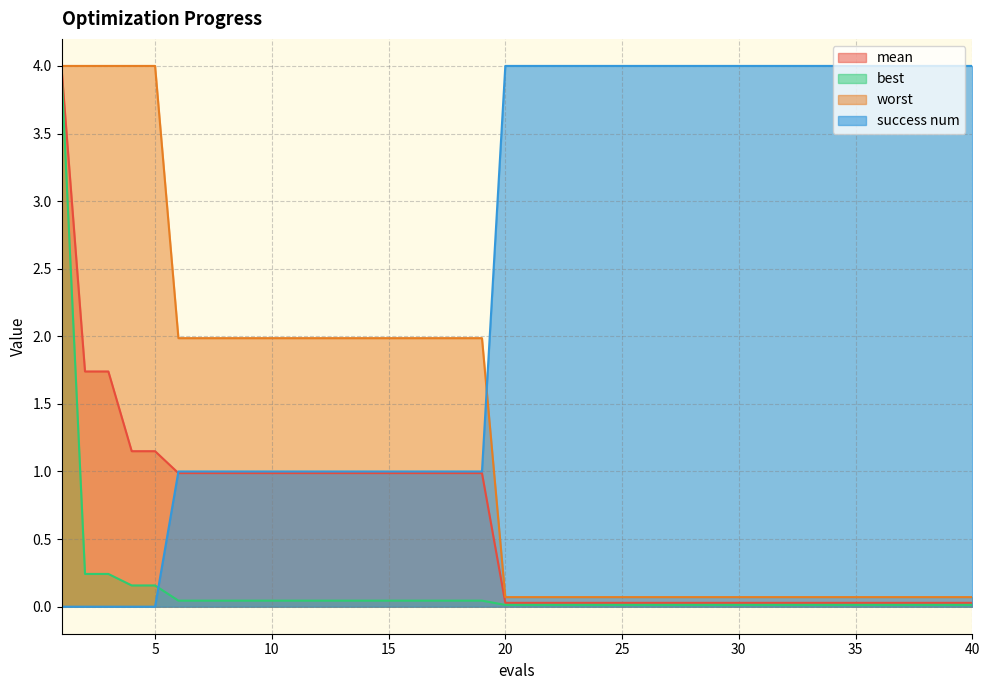

List the series in order of their overall mean, highest first.

success num, worst, mean, best